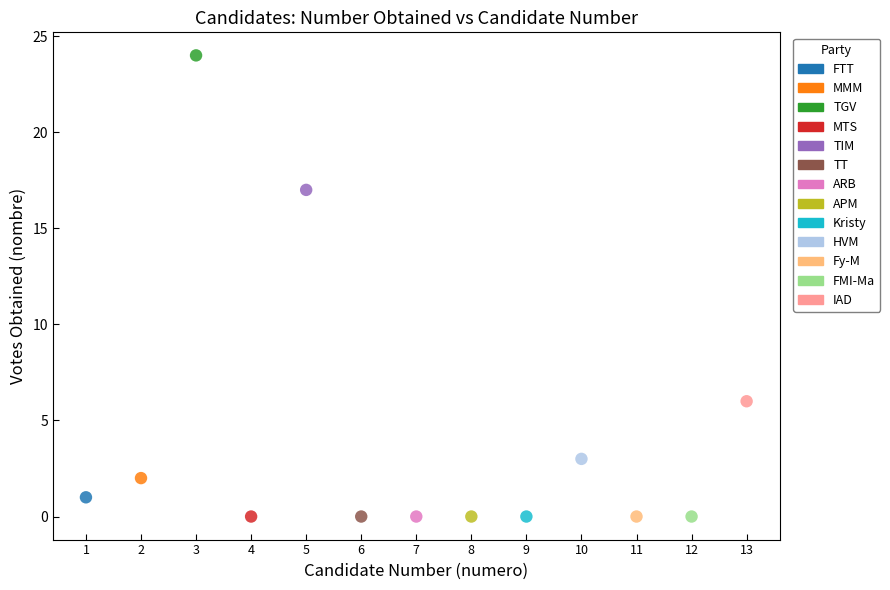

Which series contains the highest Y value?

TGV